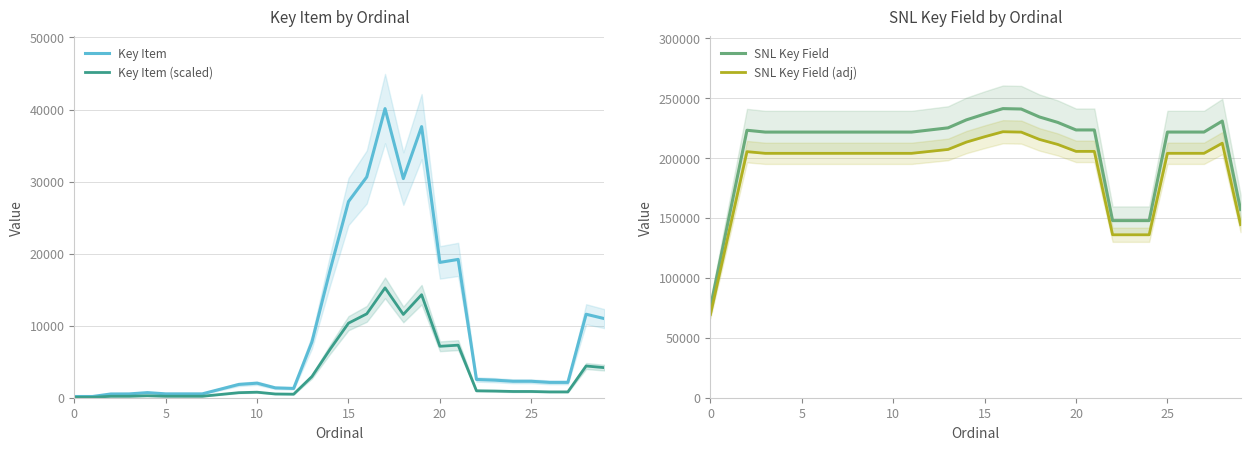

The value of Key Item (scaled) at 20 is 7136.4. True or false?

True